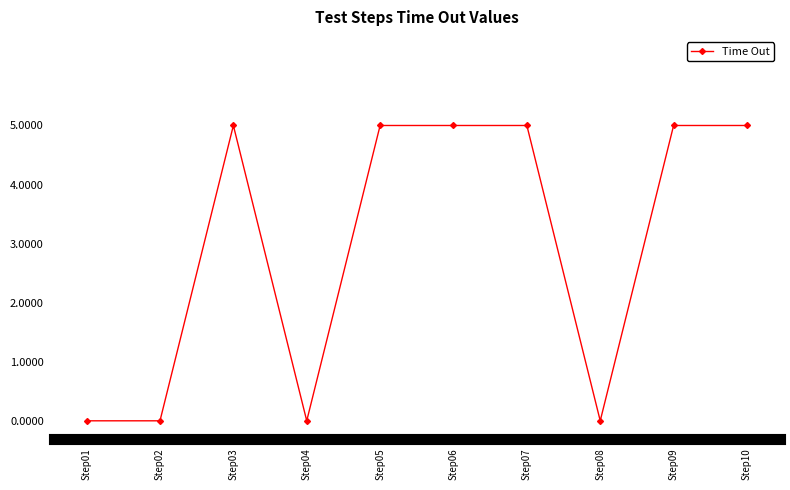

What is the greatest value displayed?

5